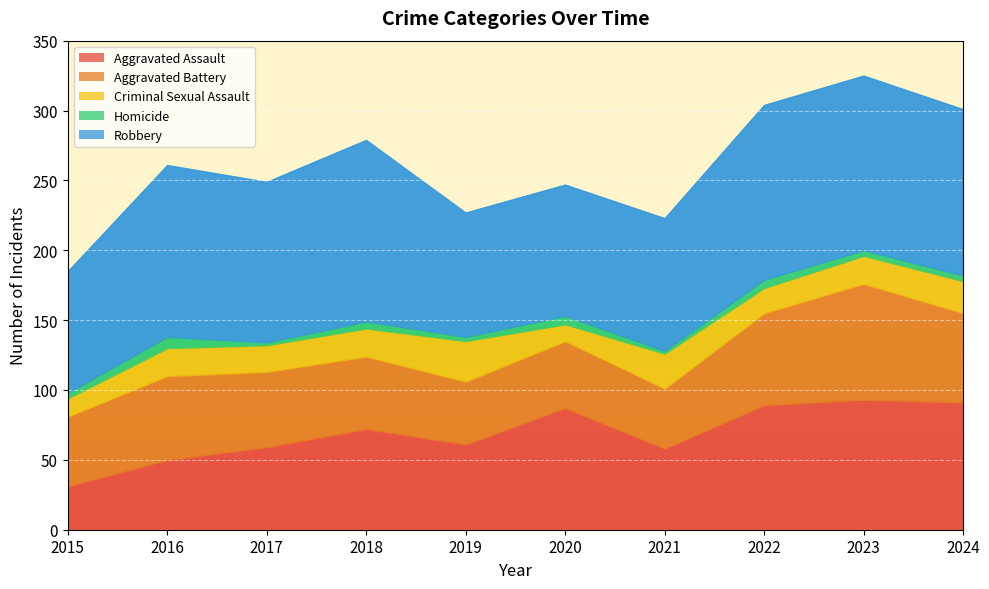

True or false: Robbery and Aggravated Assault cross at least once.

False